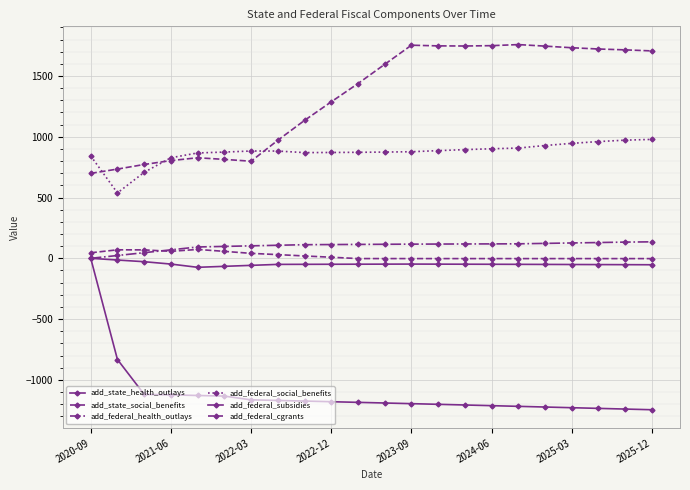

What is the label of the 3rd point from the left?

2022-03